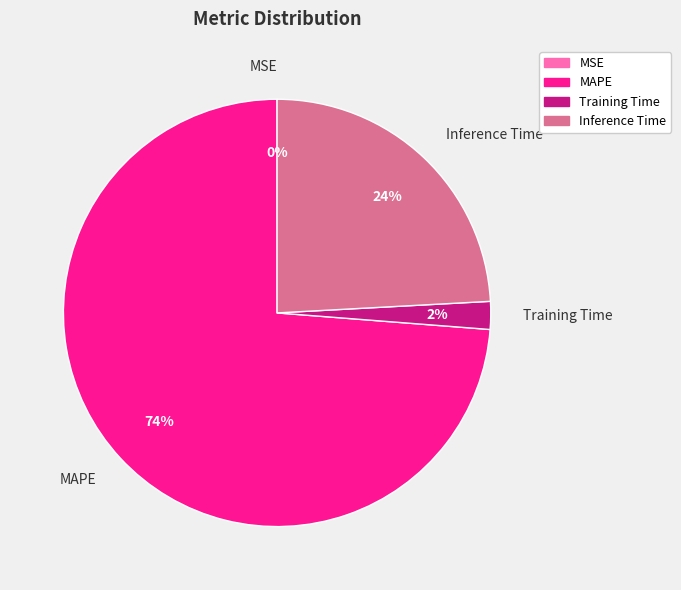

To the nearest percent, what is the difference between the largest and smallest slice percentages?

74%